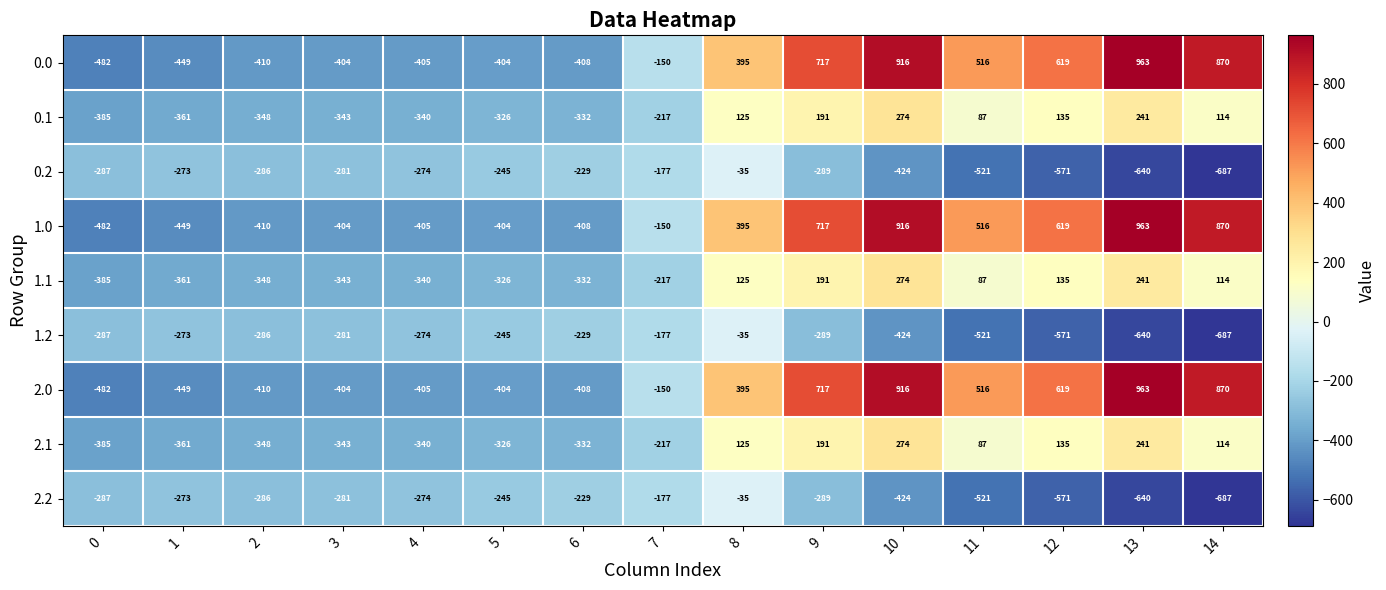

The 1.2 series shows -424 at 10. True or false?

True